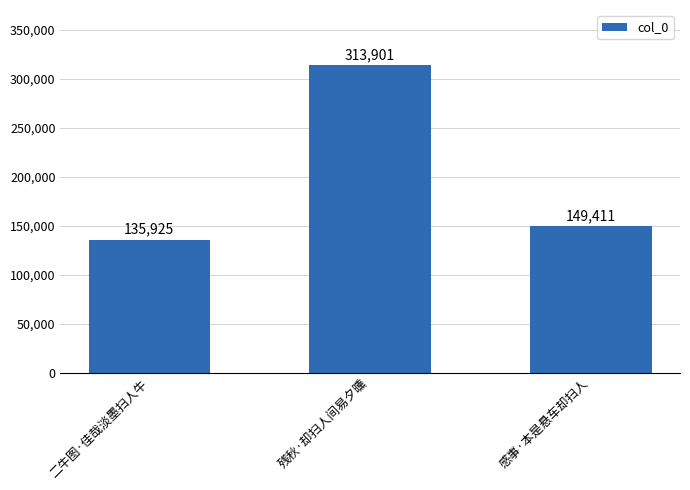

The chart shows a value of 79157 at 残秋·却扫人间易夕曛. True or false?

False